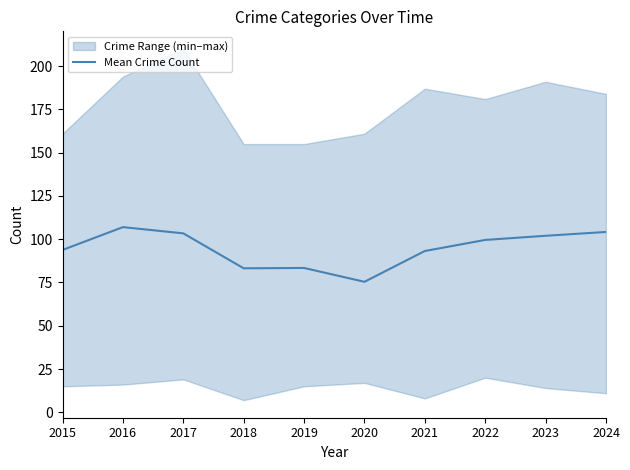

Reading left to right, list all the values displayed in this chart.

2015=93.8	2016=107.0	2017=103.4	2018=83.2	2019=83.4	2020=75.4	2021=93.2	2022=99.6	2023=102.0	2024=104.2